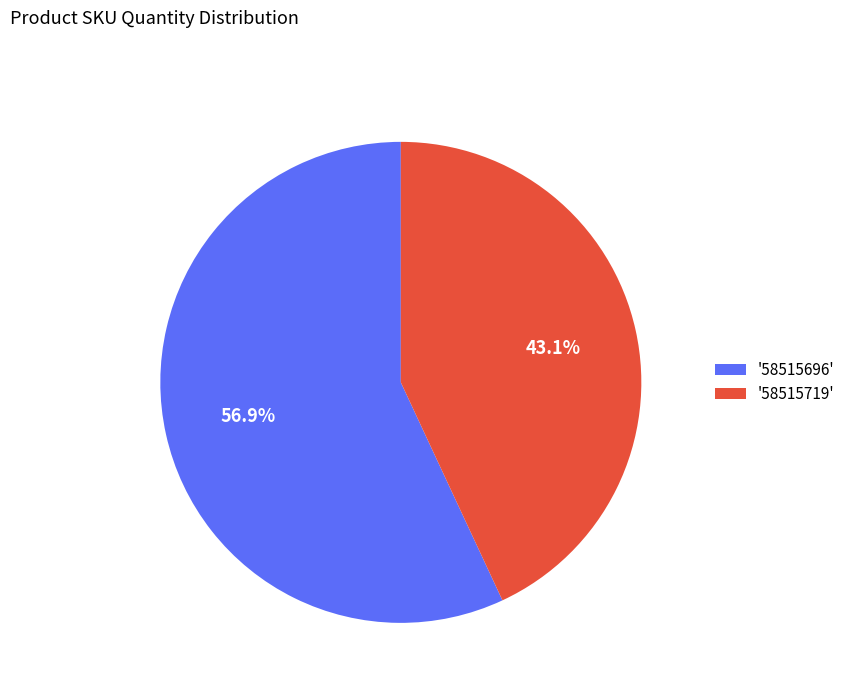

Does any single category account for the majority?

Yes